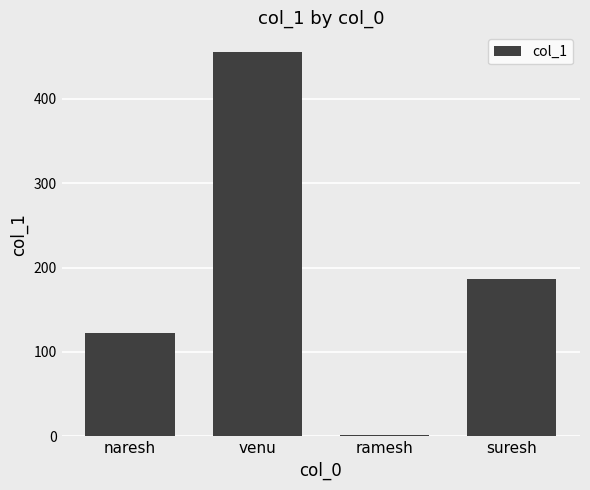

Are the bars horizontal?

No